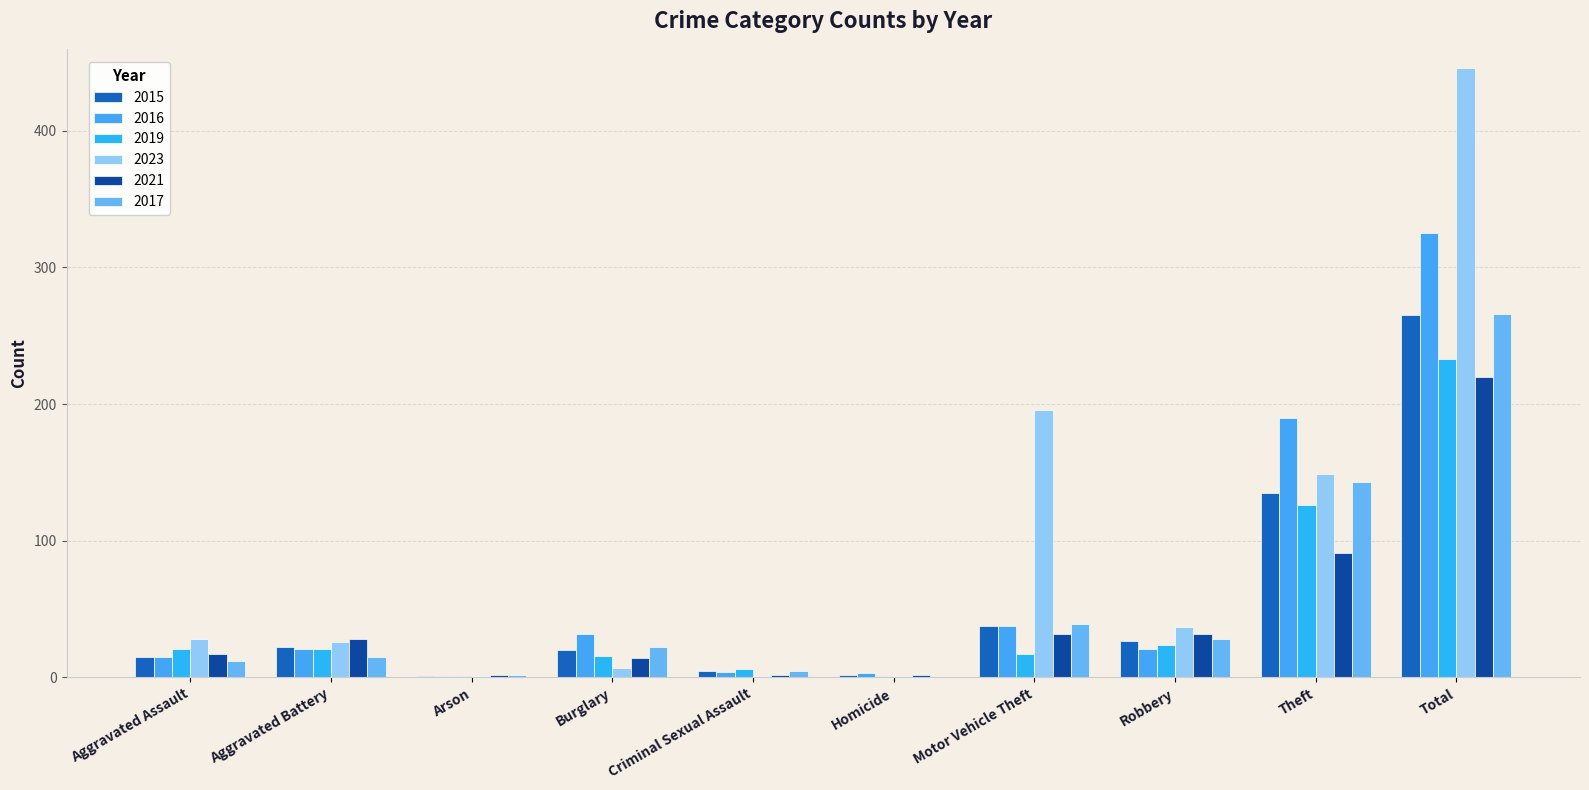

Rank the series by their maximum value, from lowest to highest.

2021, 2019, 2015, 2017, 2016, 2023